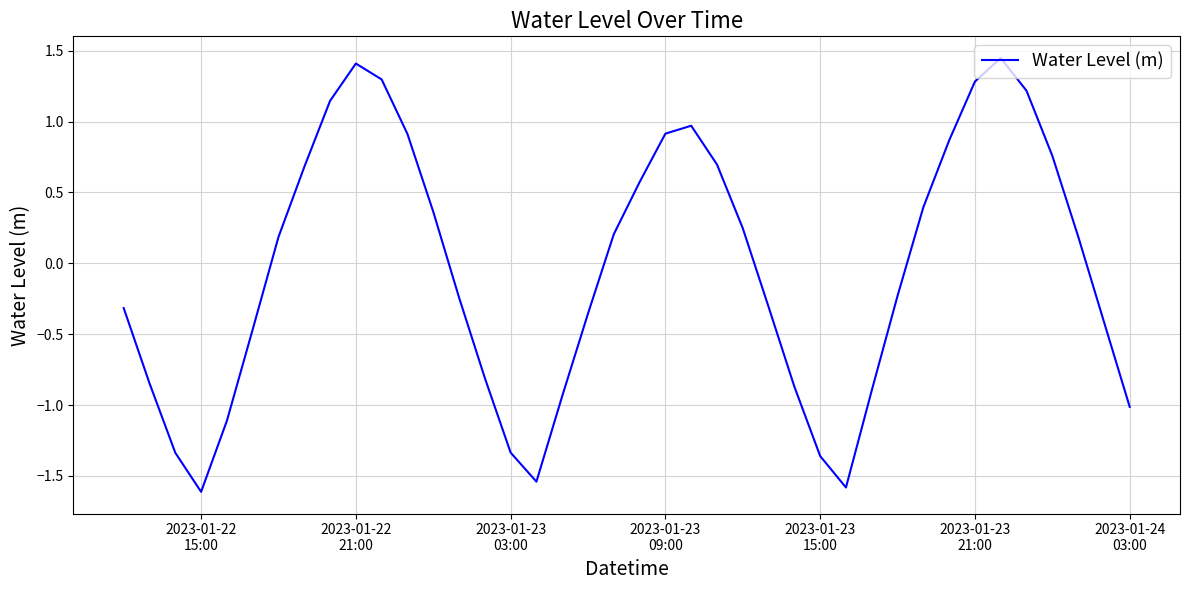

What is the difference between the maximum and minimum values?

3.1